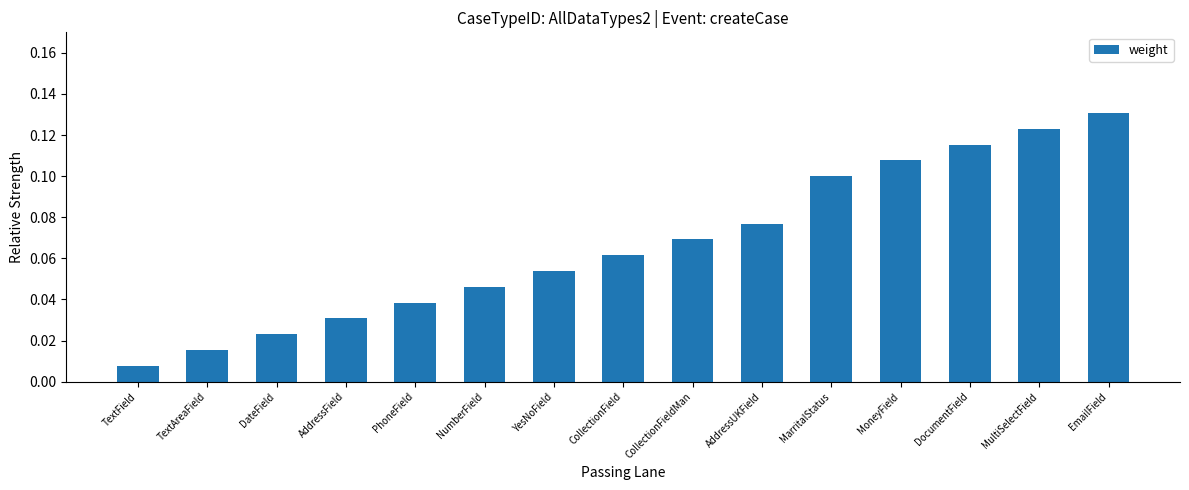

At which label is the value closest to 0?

TextField